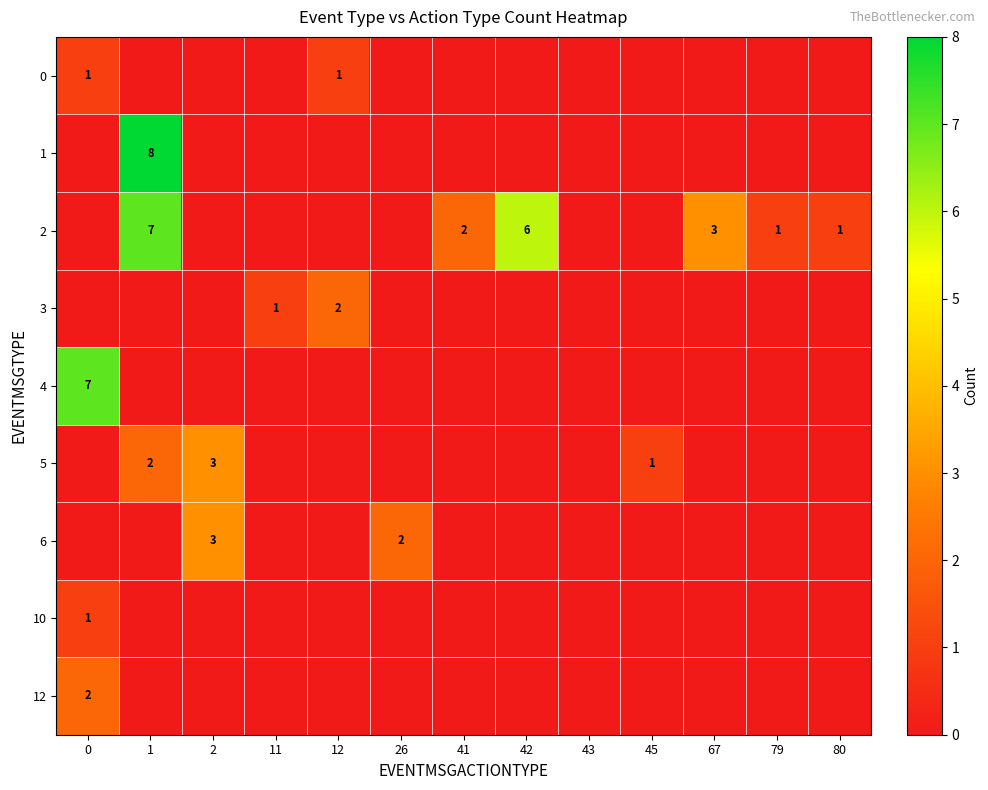

The value of 5 at 1 is 1. True or false?

False